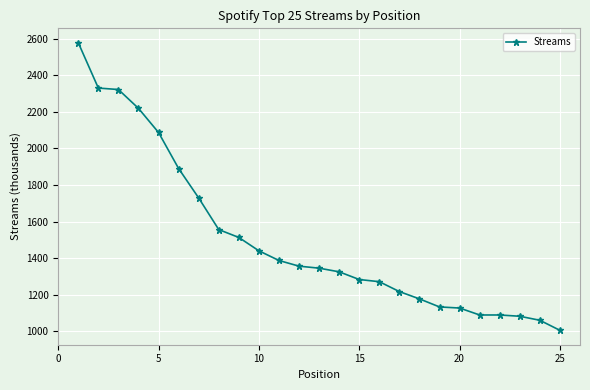

How many series are shown in this chart?

1